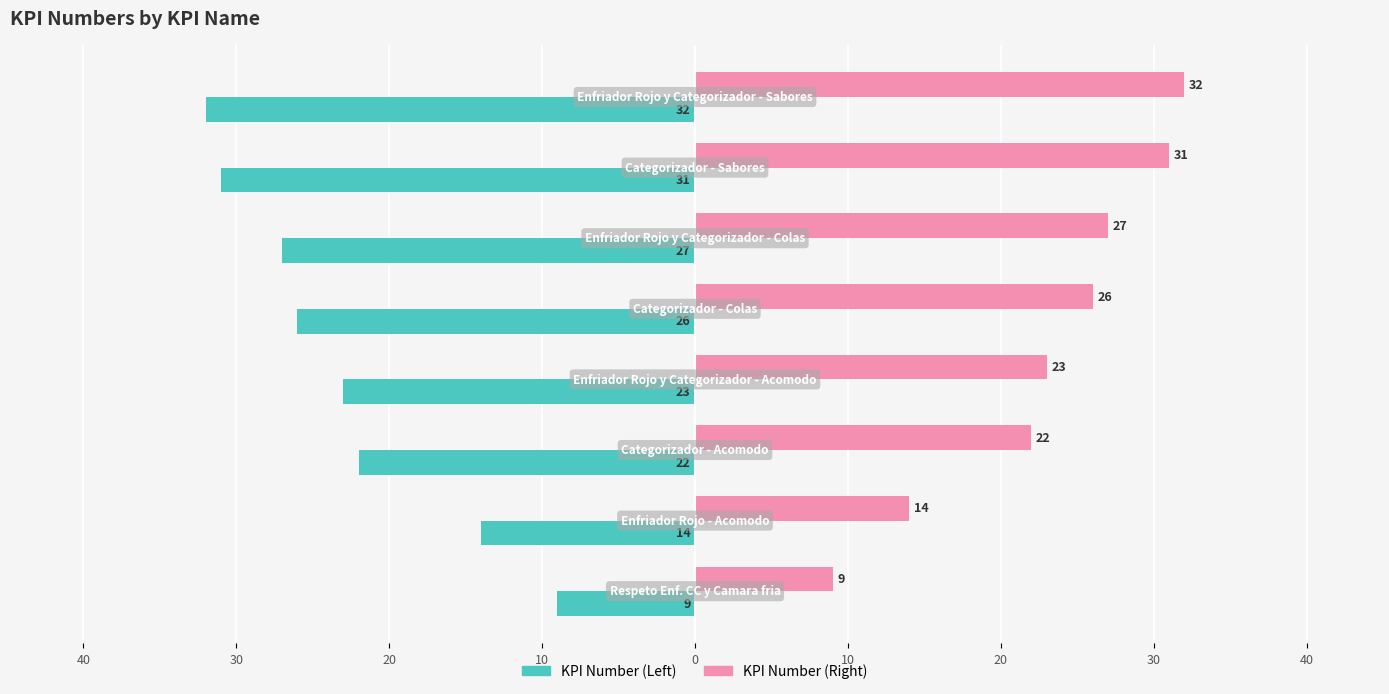

Reading right to left, transcribe all the data shown in this chart.

KPI Number (Left): 20=-32	10=-31	0=-27	10=-26	20=-23	30=-22	40=-14	50=-9
KPI Number (Right): 20=32	10=31	0=27	10=26	20=23	30=22	40=14	50=9